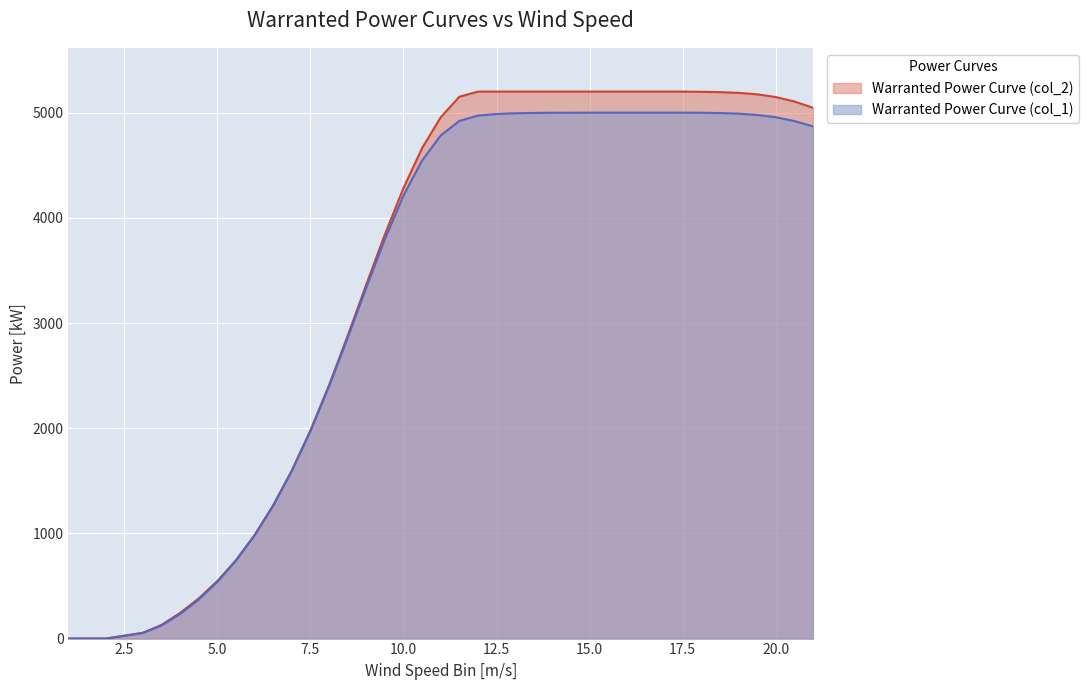

What is the difference between the maximum and minimum values in the Warranted Power Curve (col_1) series?

5000